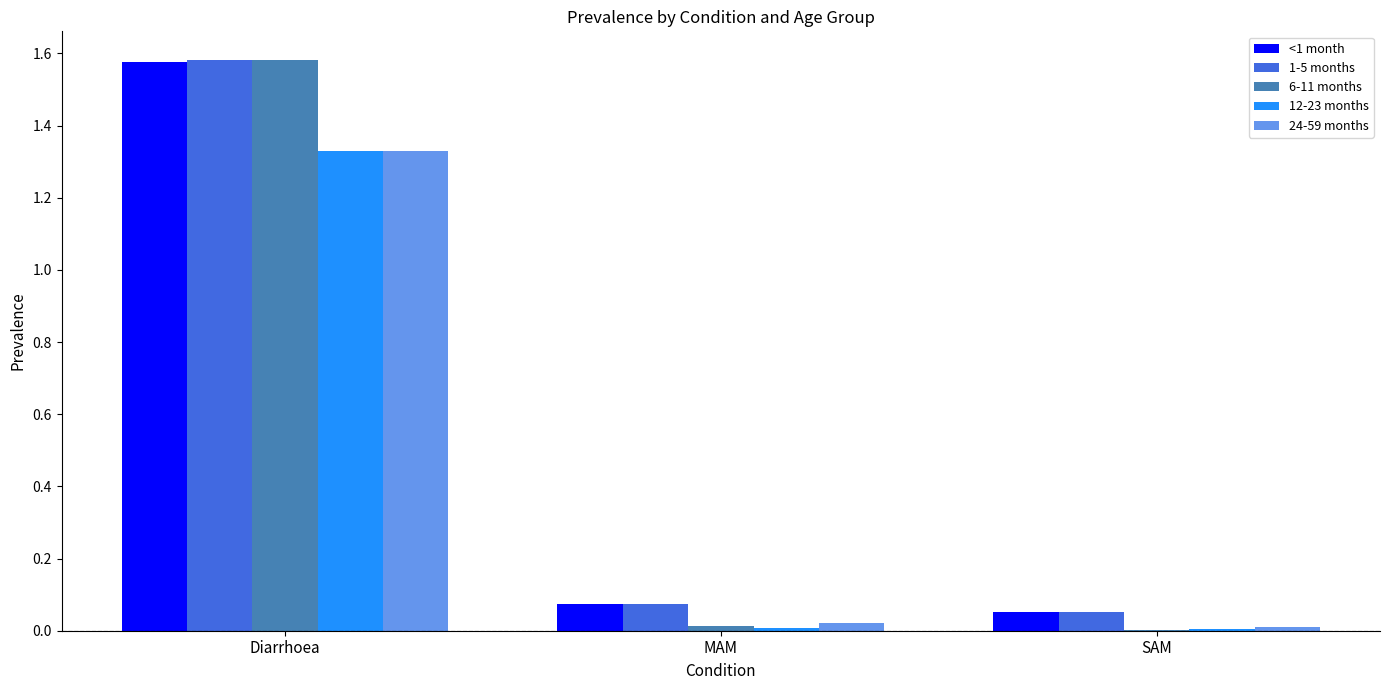

Which category has the highest value across all series?

Diarrhoea